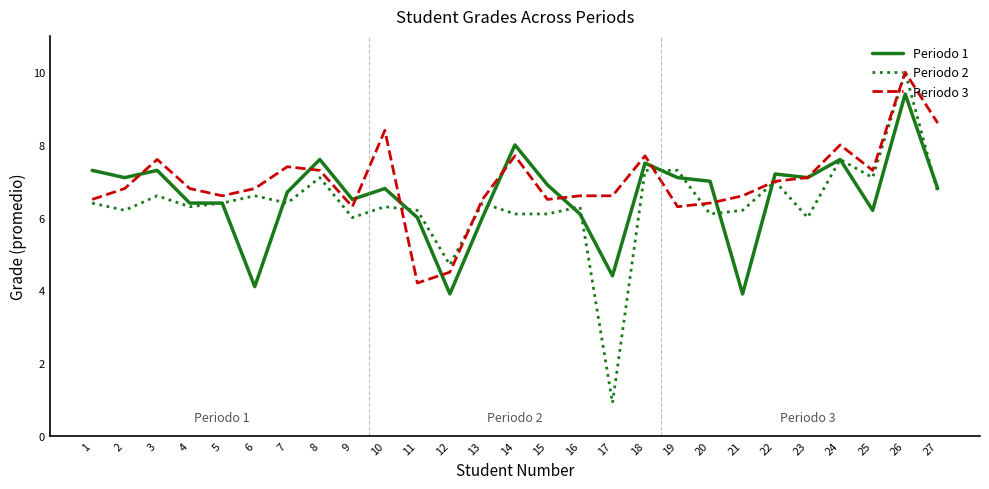

What is the sum of the Periodo 3 values at 3 and 27?

16.2